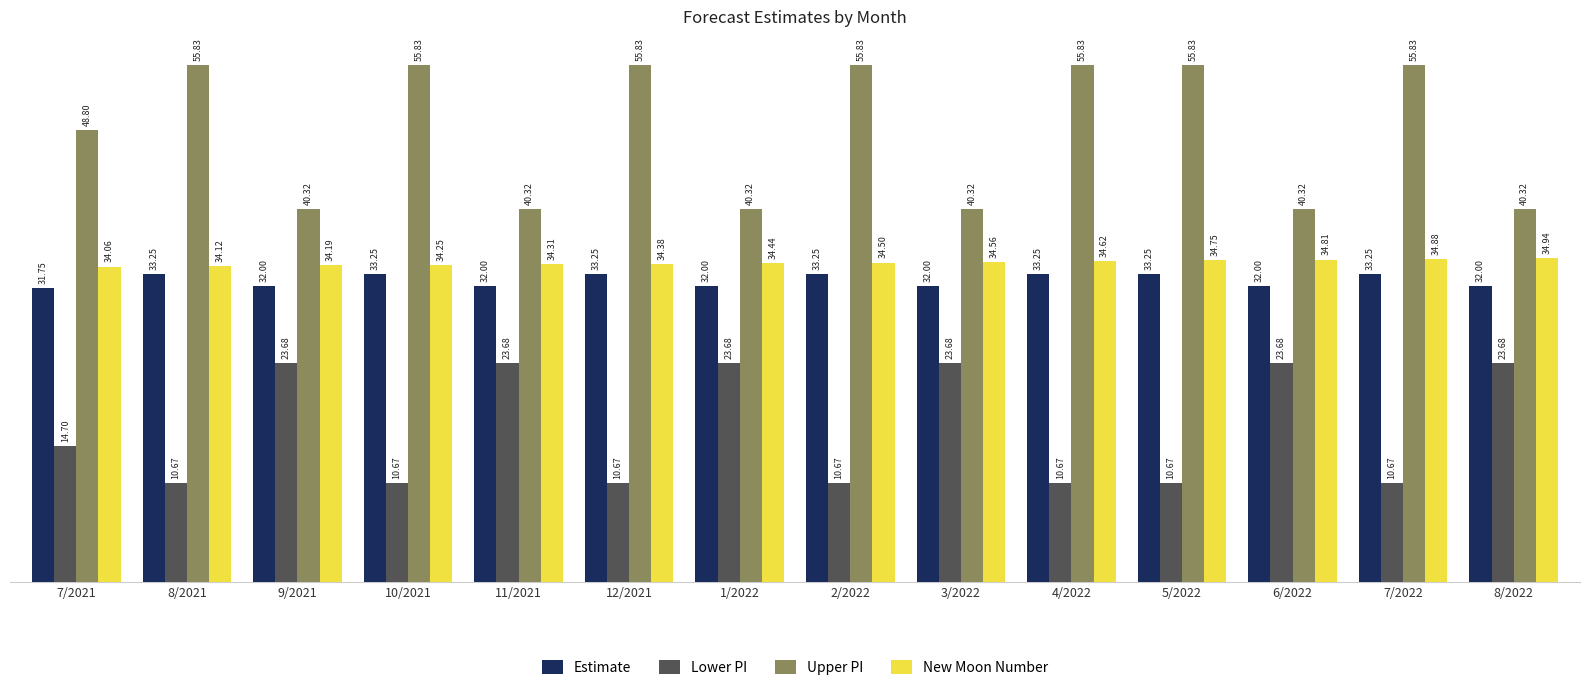

Which series has the largest range (max minus min)?

Upper PI